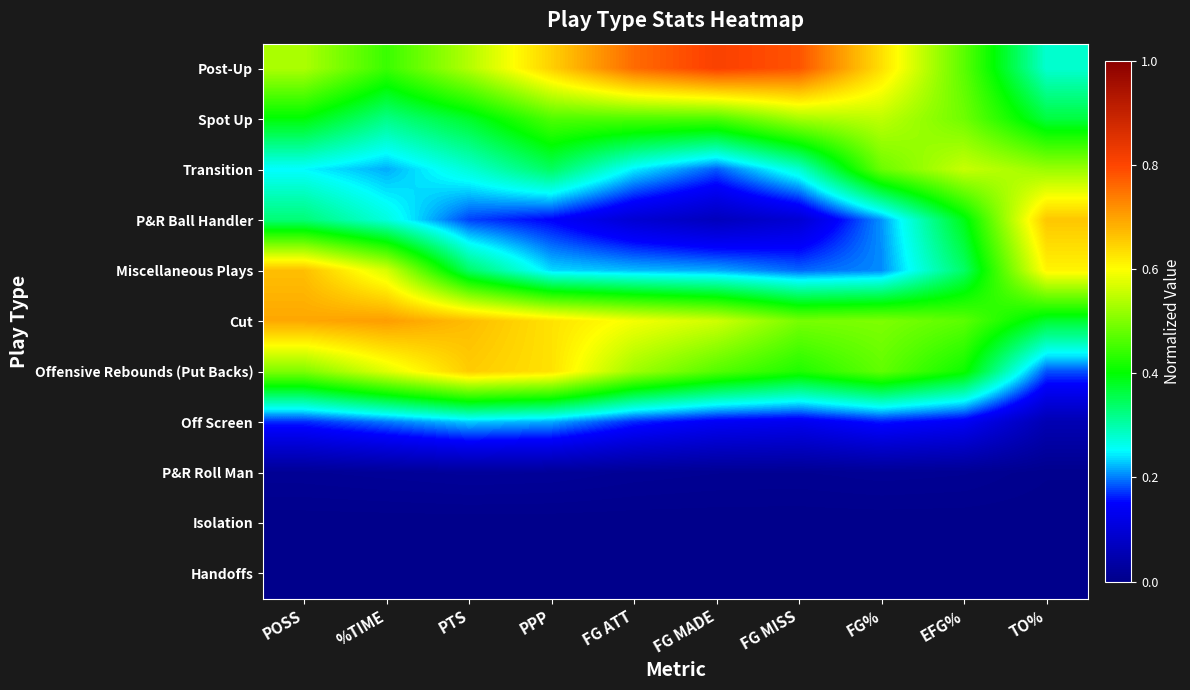

Which series has the largest total across all categories?

Post-Up